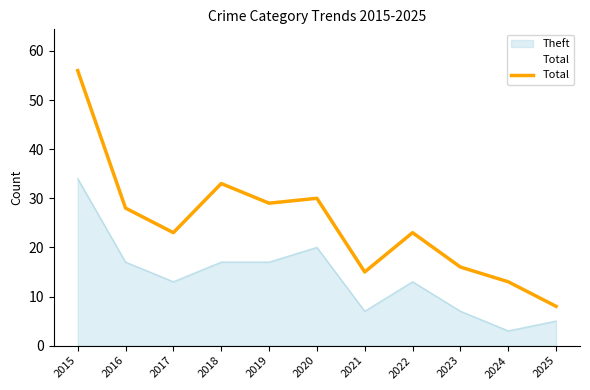

What is the difference between the maximum and minimum values?

48